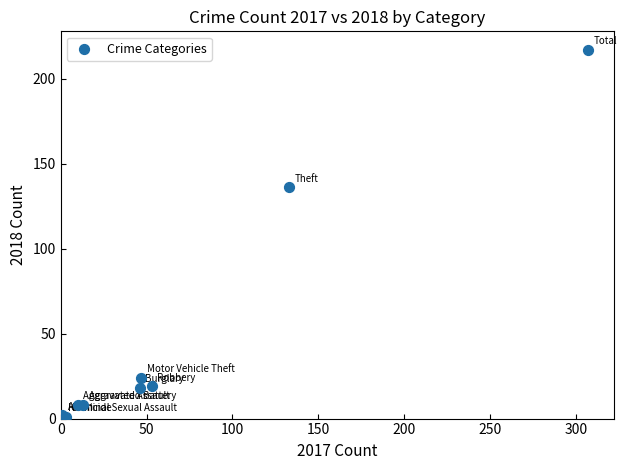

What Y value in the scatter plot is closest to 109?

136